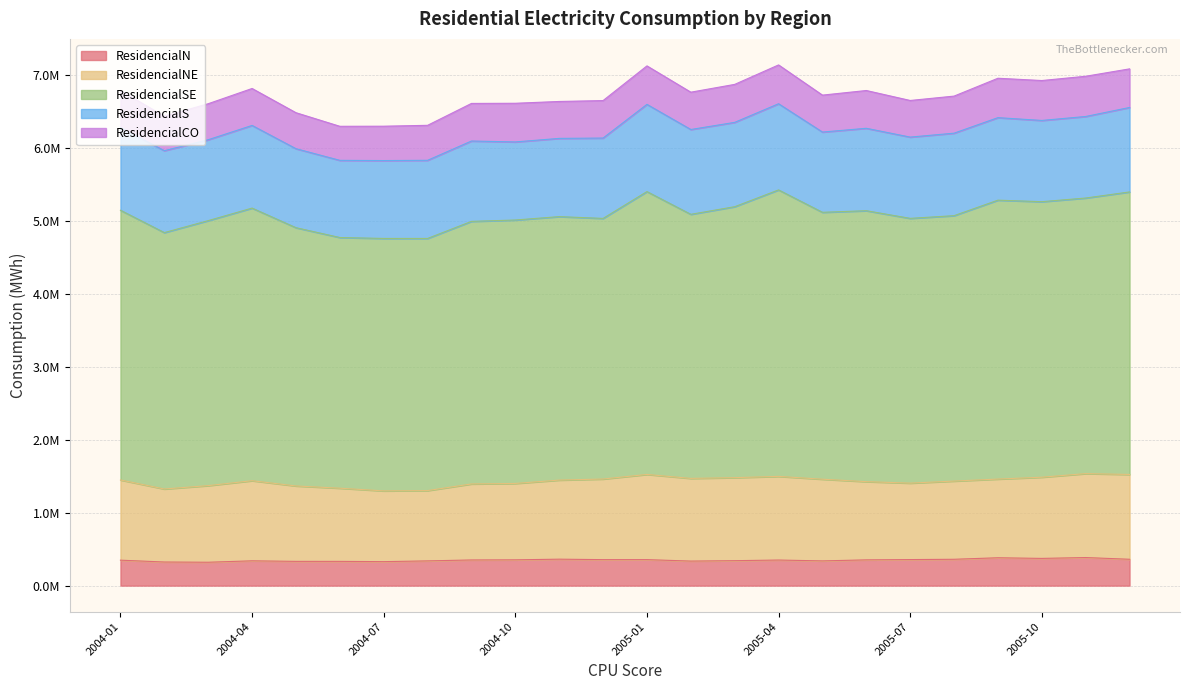

True or false: ResidencialN has more than 0 points higher than both neighbors.

True